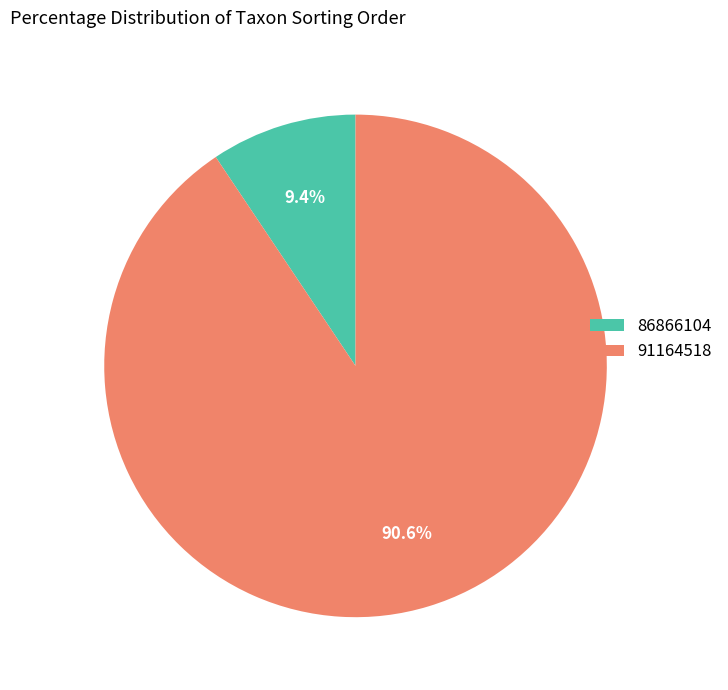

Which has a higher value, 86866104 or 91164518?

91164518